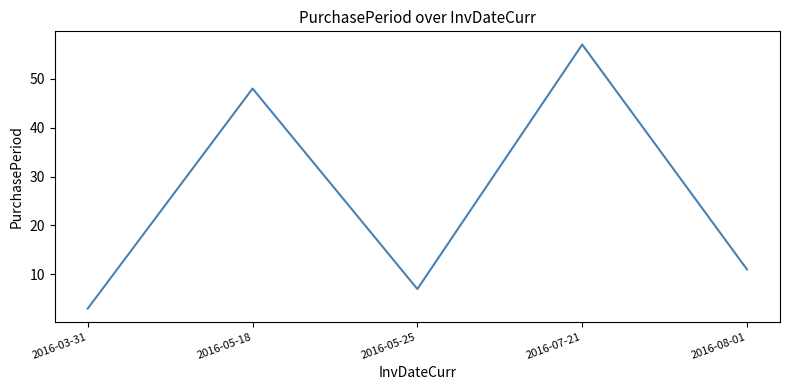

What is the maximum value shown in the chart?

57